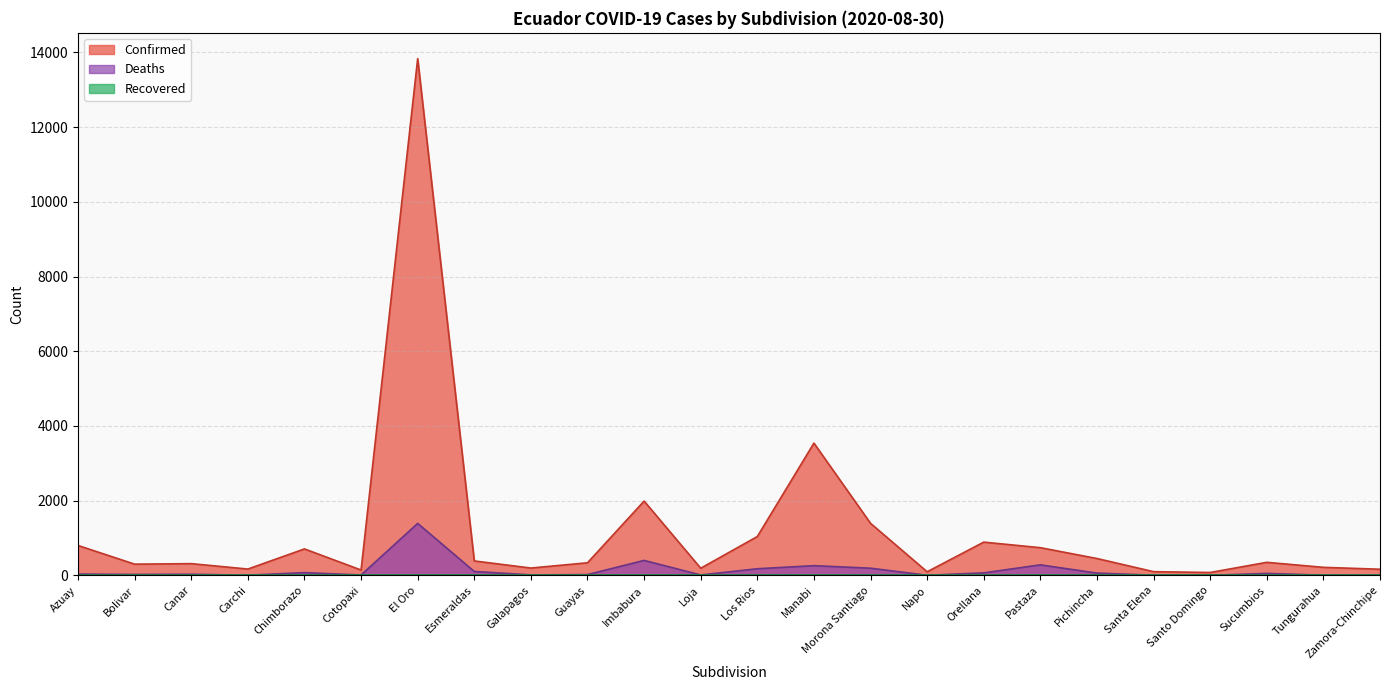

Does the chart display data point markers on the line(s)?

No